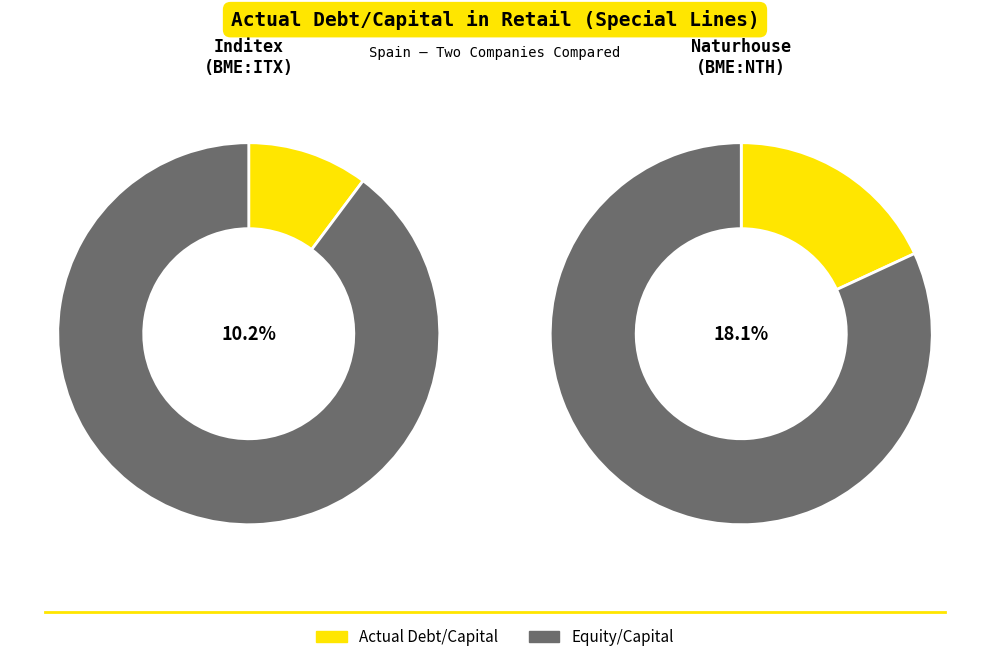

Is there any slice that represents more than half of the pie?

Yes